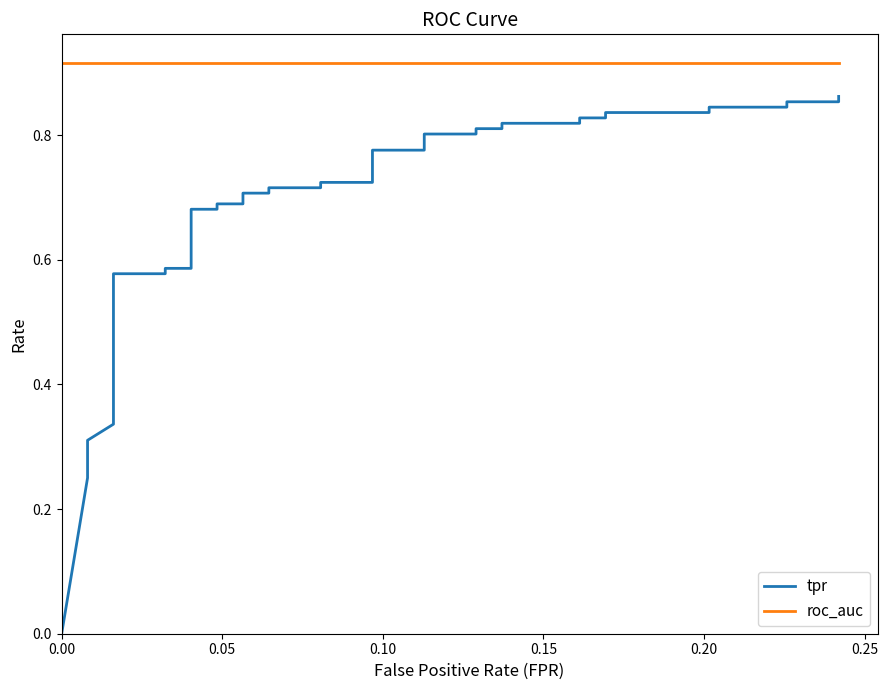

What is the greatest value displayed?

0.9